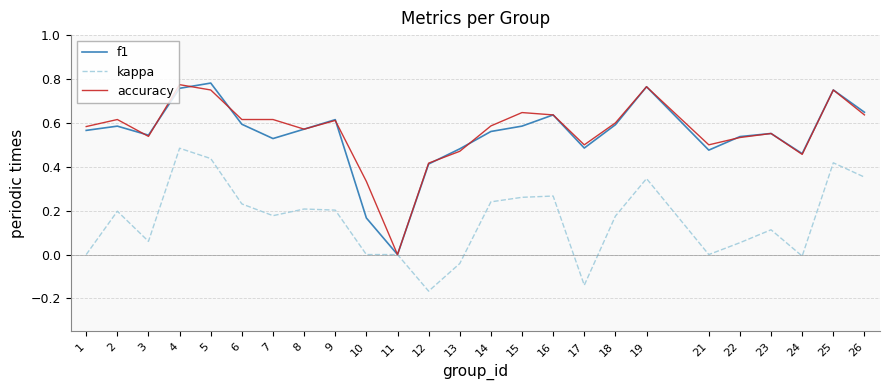

Which series changed the most between 9 and 22?

kappa